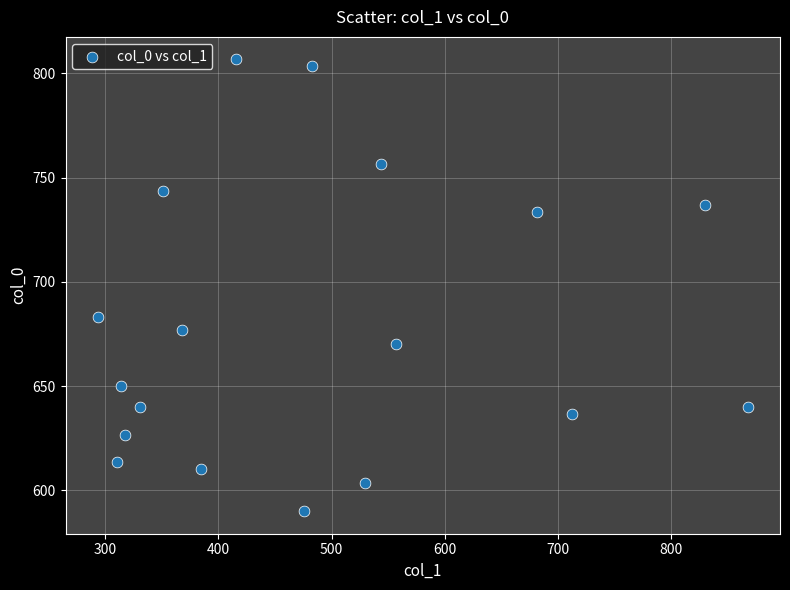

What Y value in the scatter plot is closest to 698?

683.3